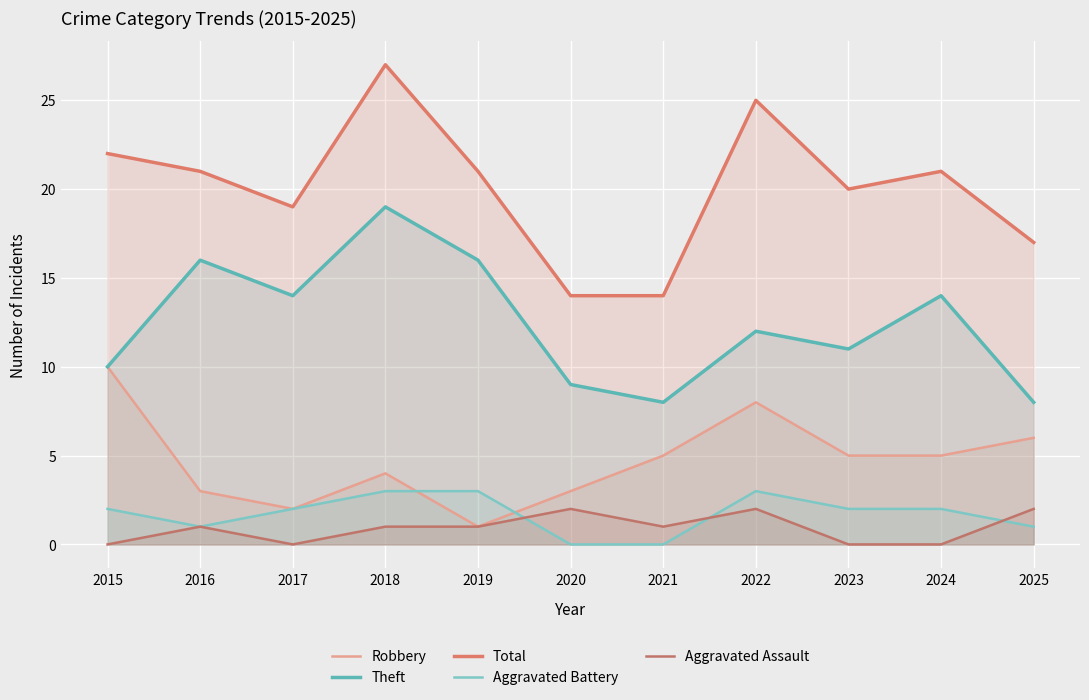

At 2015, list the series in order from largest to smallest.

Total, Robbery, Theft, Aggravated Battery, Aggravated Assault